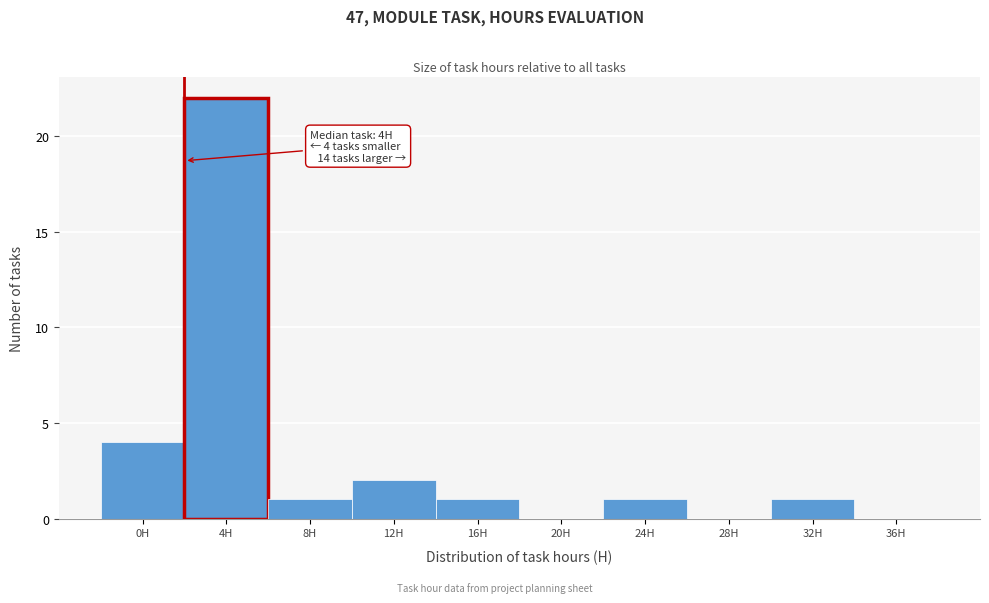

Reading left to right, extract all data points from this chart.

0H=4	4H=22	8H=1	12H=2	16H=1	20H=0	24H=1	28H=0	32H=1	36H=0